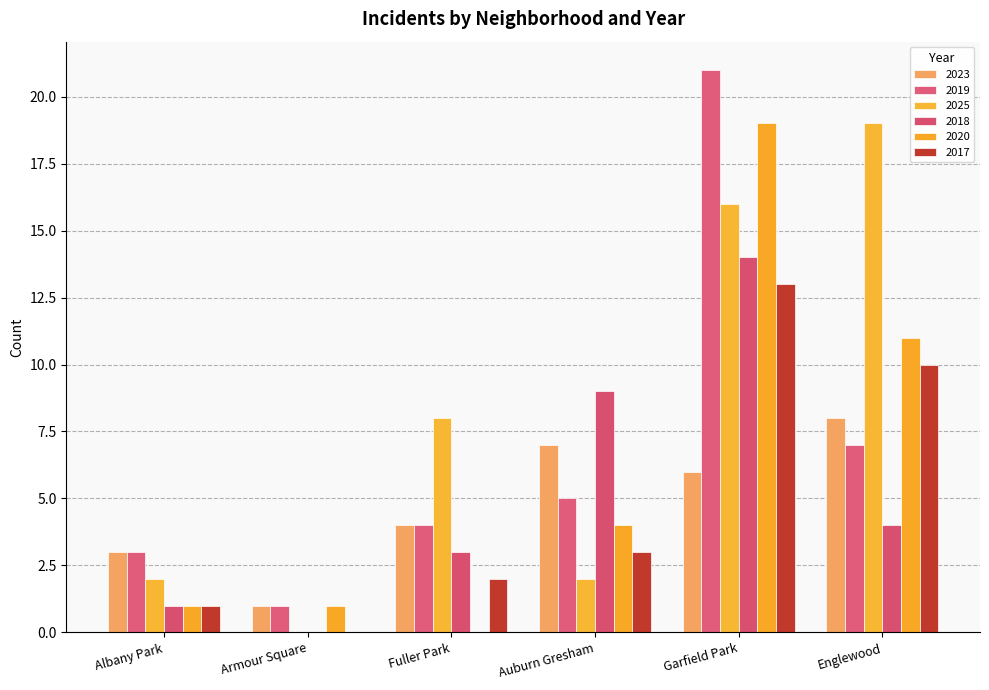

At which category is the sum across all series the highest?

Garfield Park